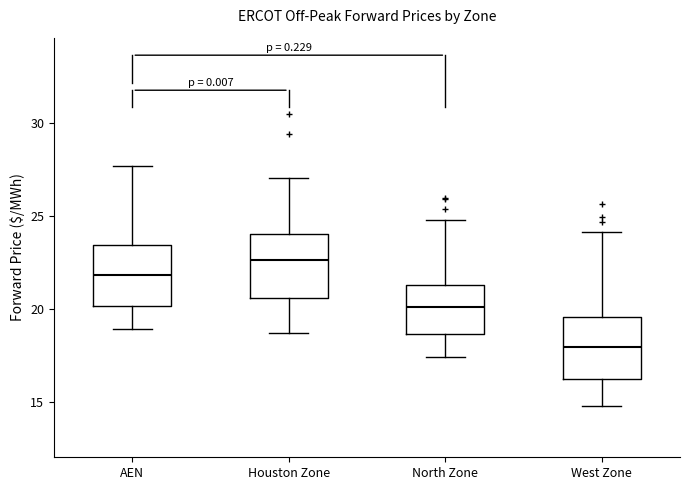

Where is the lower edge of the box for Houston Zone on the y-axis? The values are not printed on the chart, so give them approximately, as read against the axis.

20.5